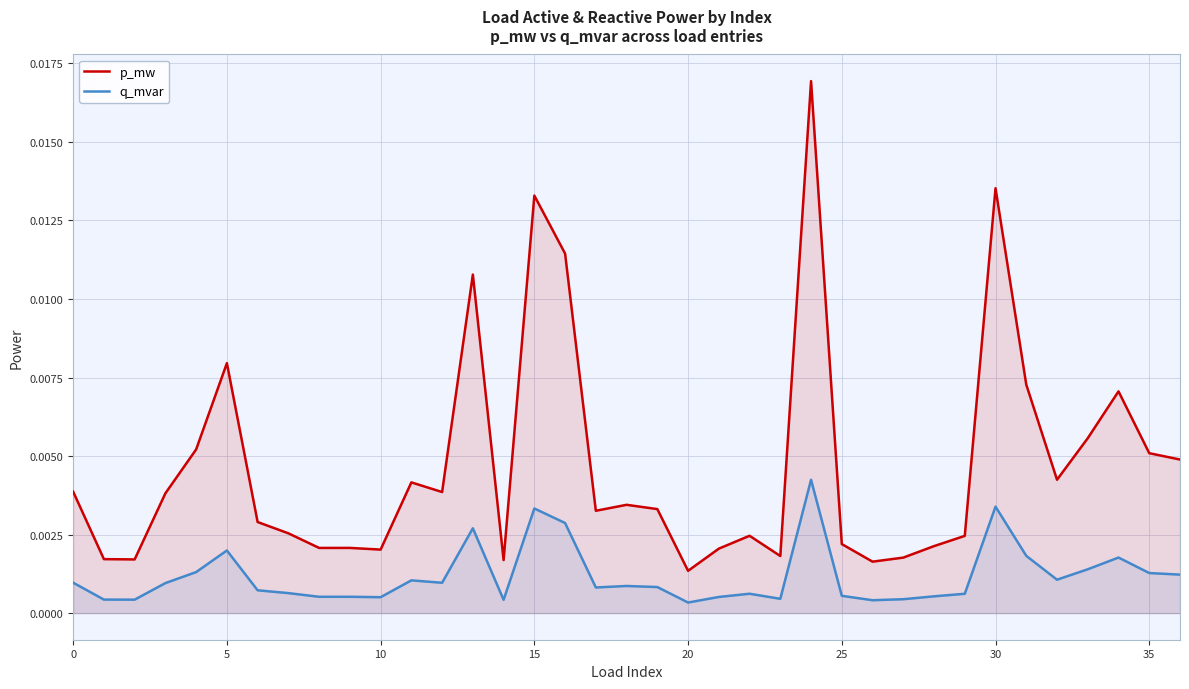

How many lines are shown in the chart?

2